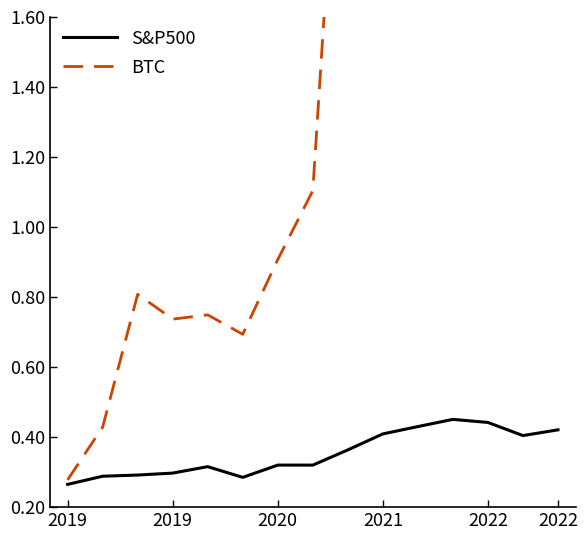

What is the minimum value for BTC?

0.3